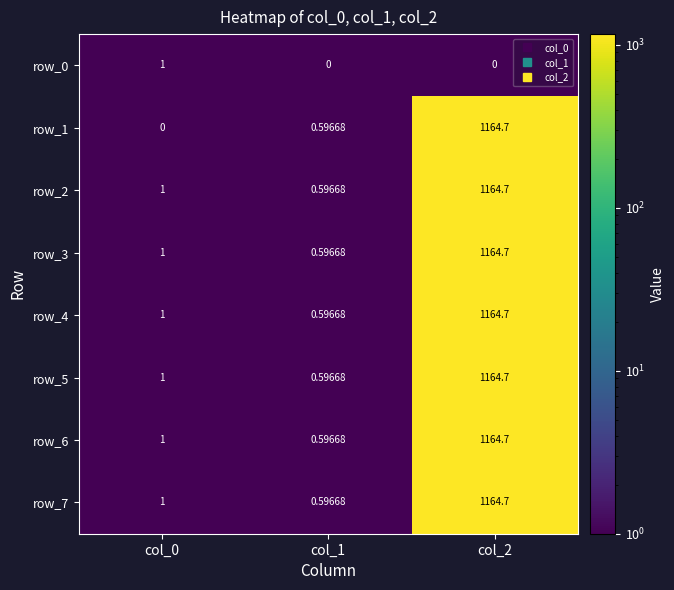

What value does the row_7 series have at col_0?

1.0